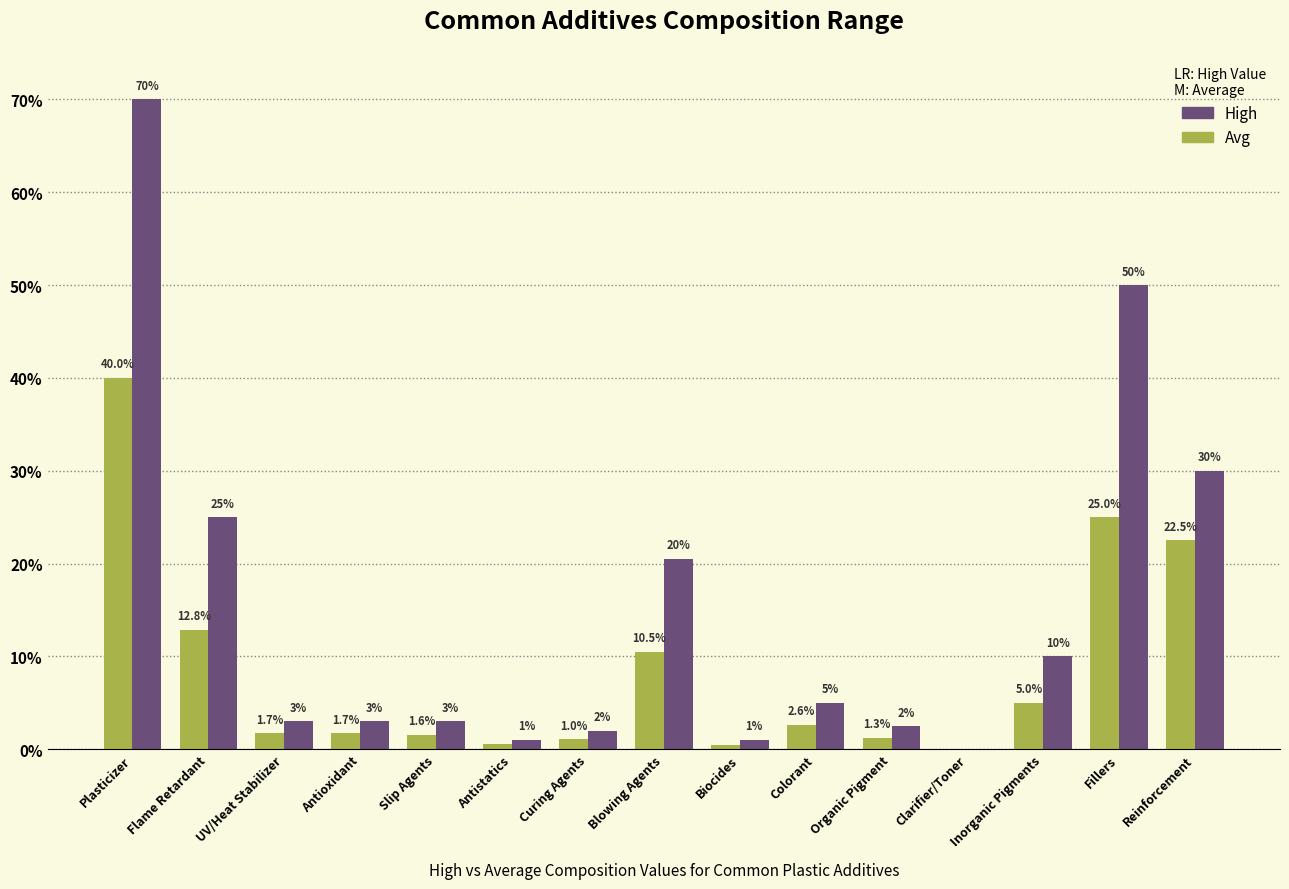

Are the bars grouped side by side (vs. stacked)?

Yes